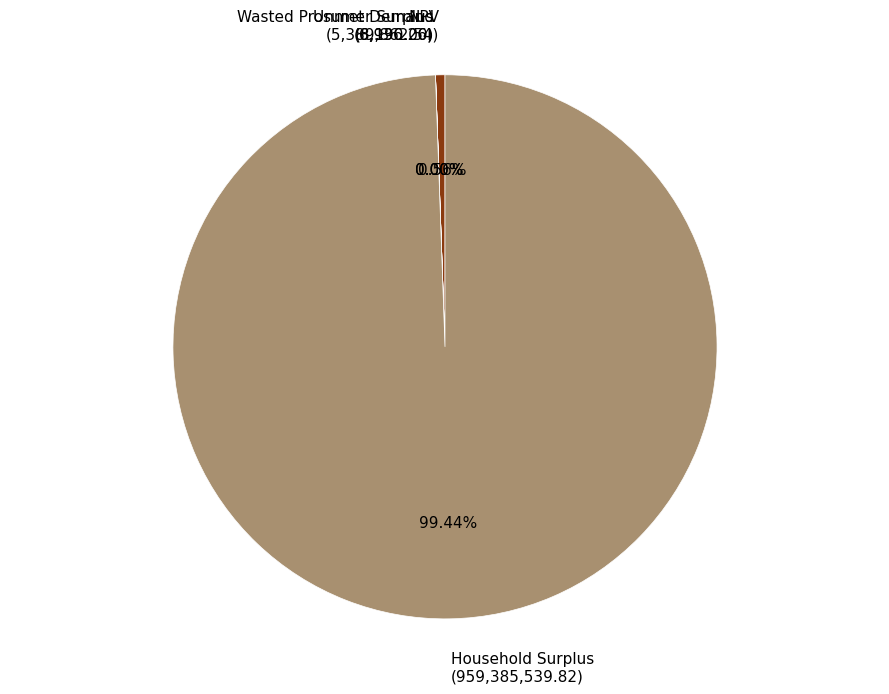

Is there a majority slice in this chart?

Yes